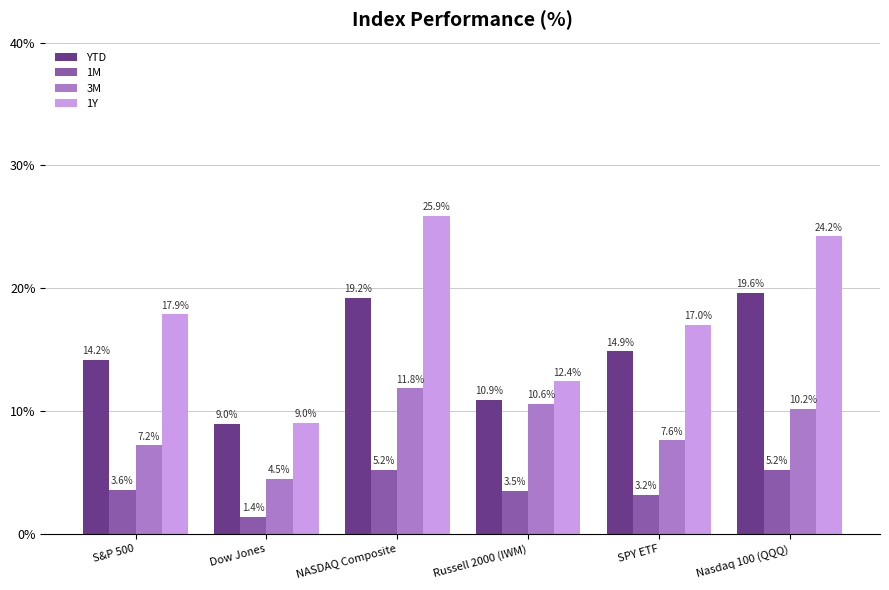

At which label does 3M first exceed 10?

NASDAQ Composite